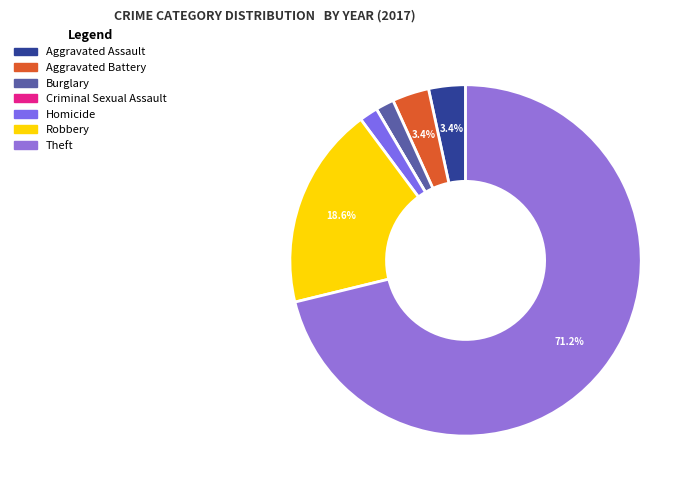

Which has a higher value, Robbery or Homicide?

Robbery